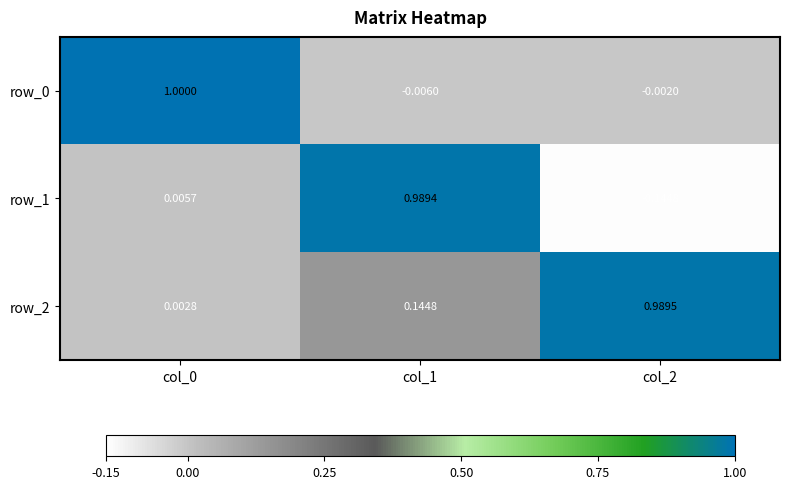

What is the sum of the row_0 values at col_1 and col_0?

1.0